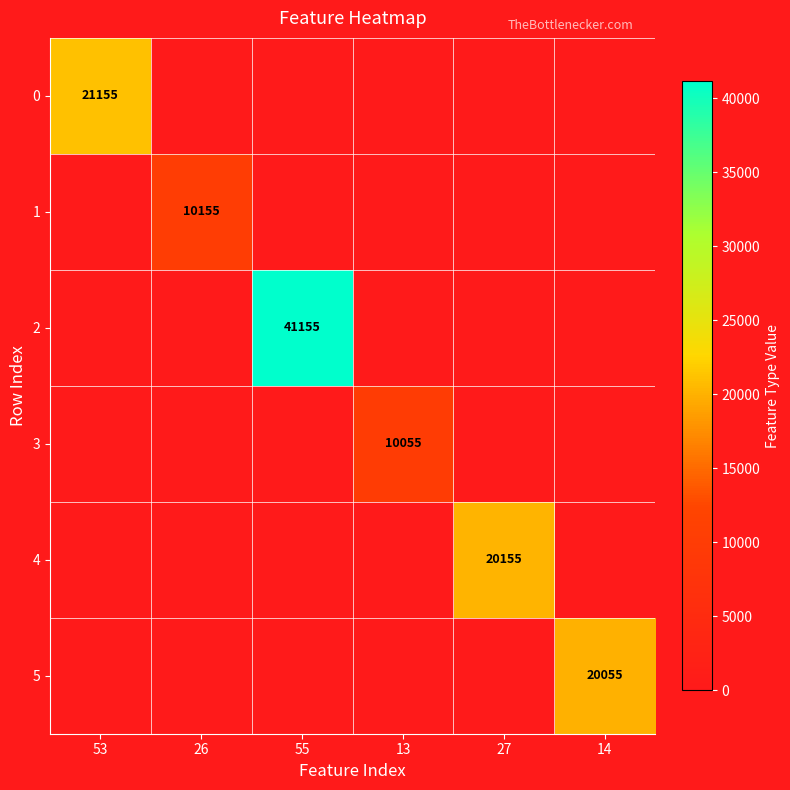

True or false: 2 has a value of 41155 at 55.

True